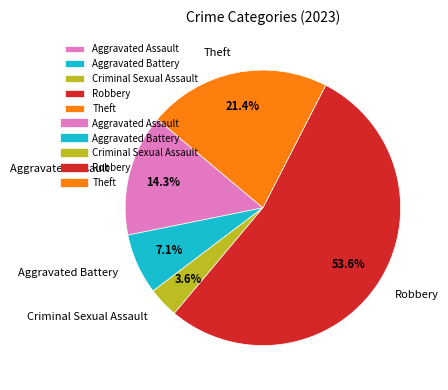

Approximately how many times larger is the value at Aggravated Battery compared to Aggravated Assault?

0.5